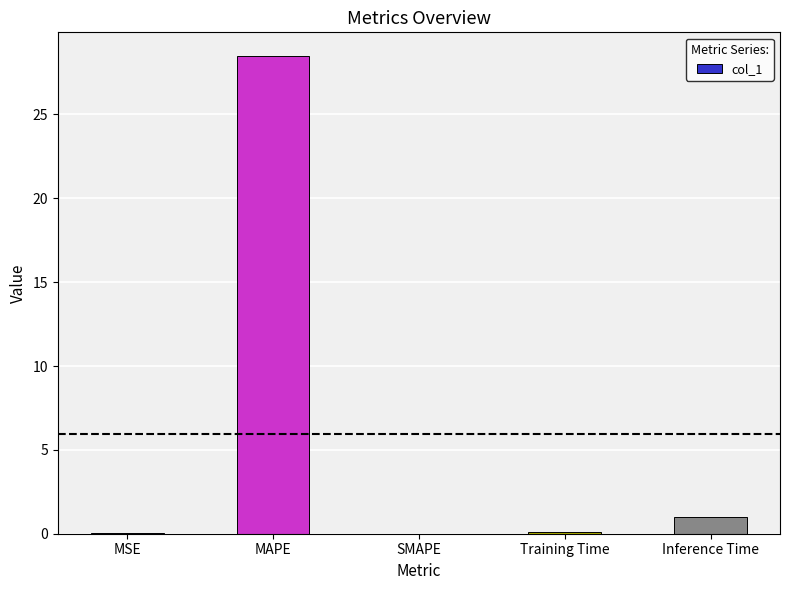

What is the sum of all values?

29.6